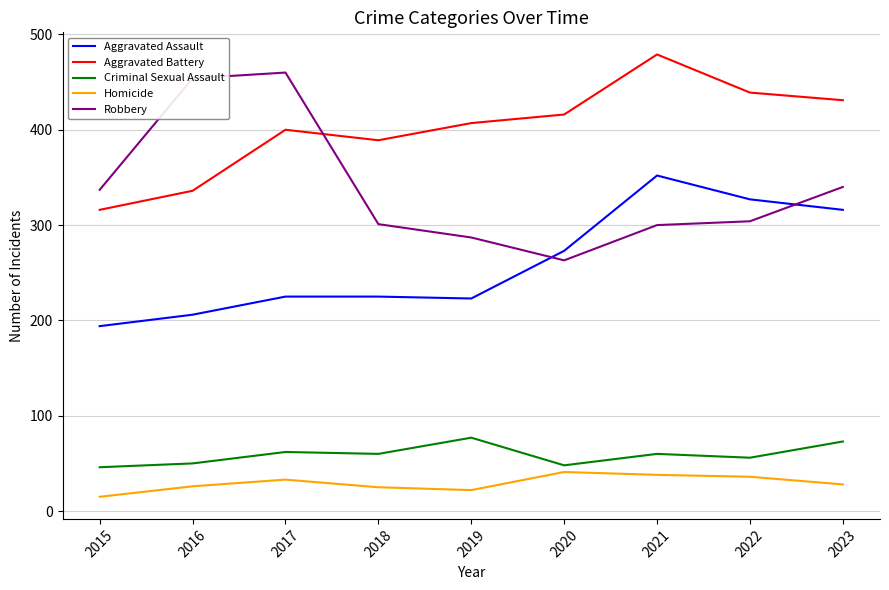

True or false: Homicide and Robbery intersect in this chart.

False